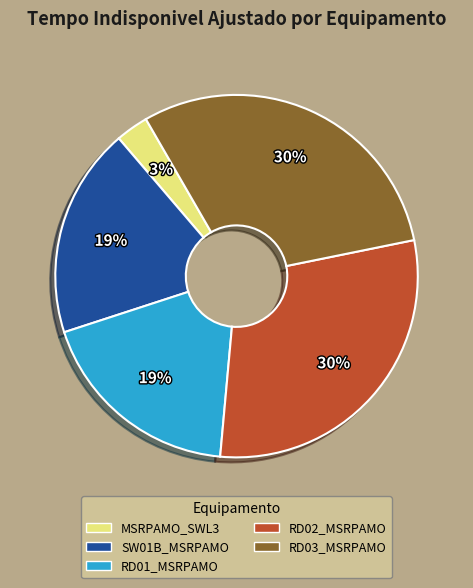

To the nearest percent, what percentage of the pie is RD03_MSRPAMO?

30%